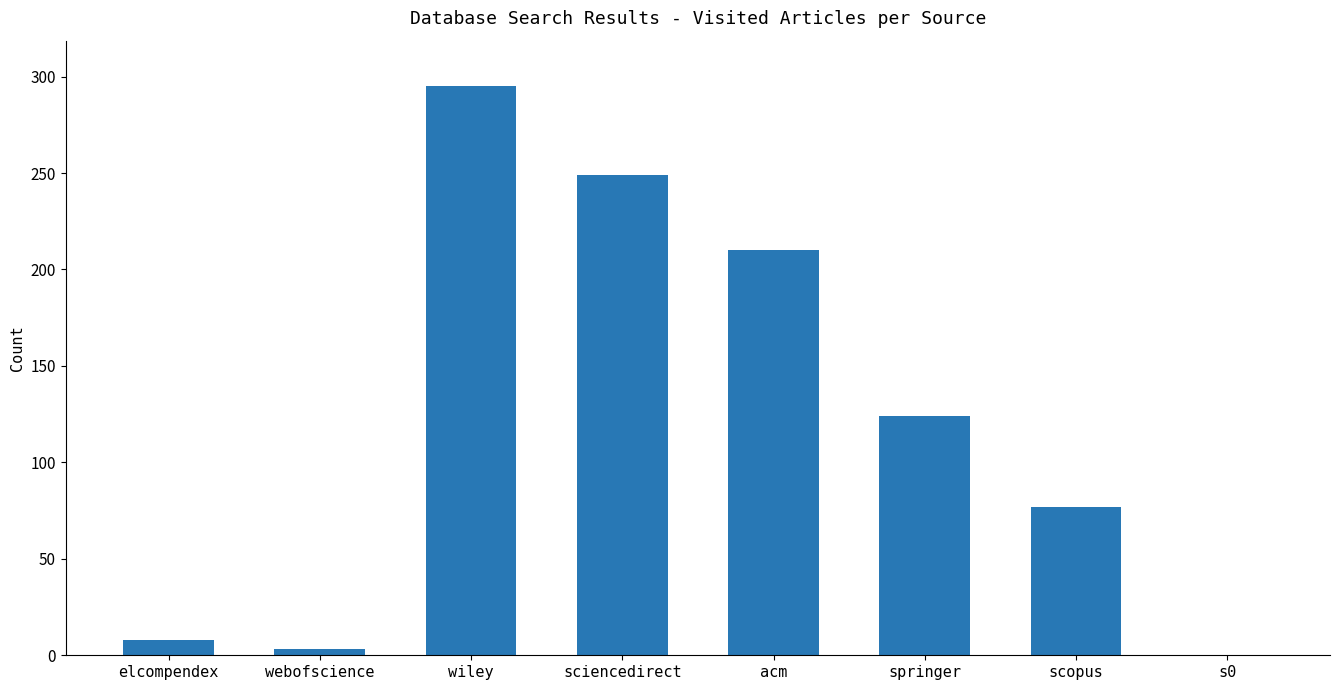

What is the change in value from sciencedirect to springer?

-125